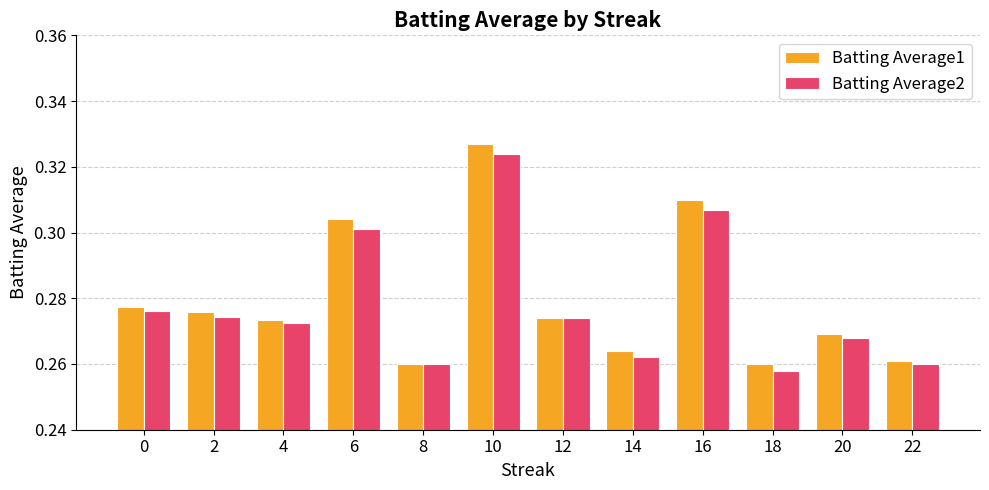

Is it true that Batting Average1 equals 0.1 at 8?

False